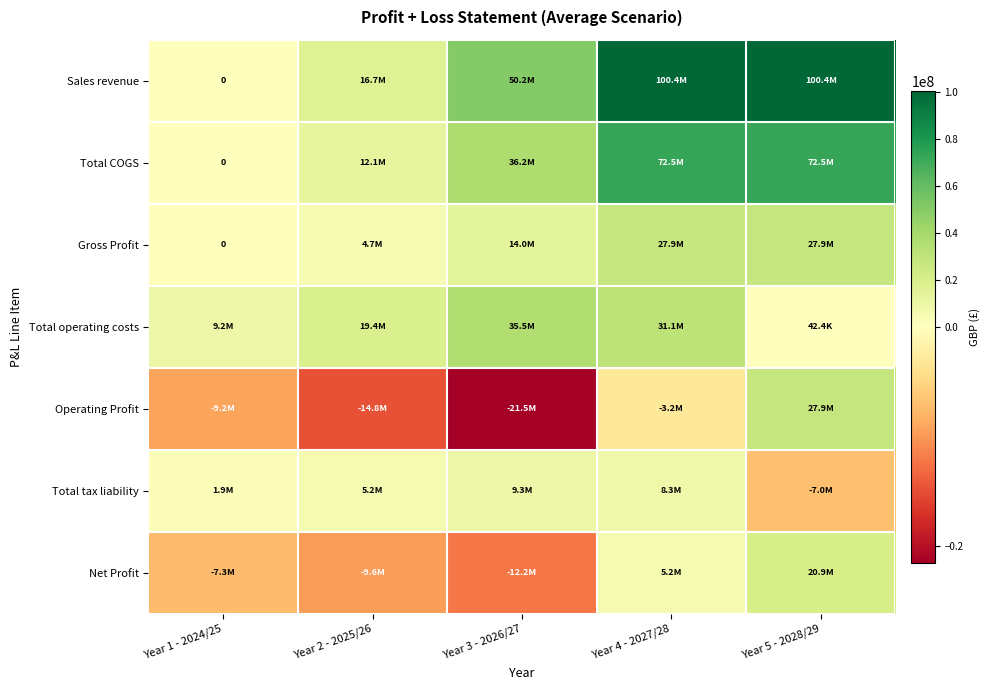

What is the minimum value shown in the chart?

-21509180.2